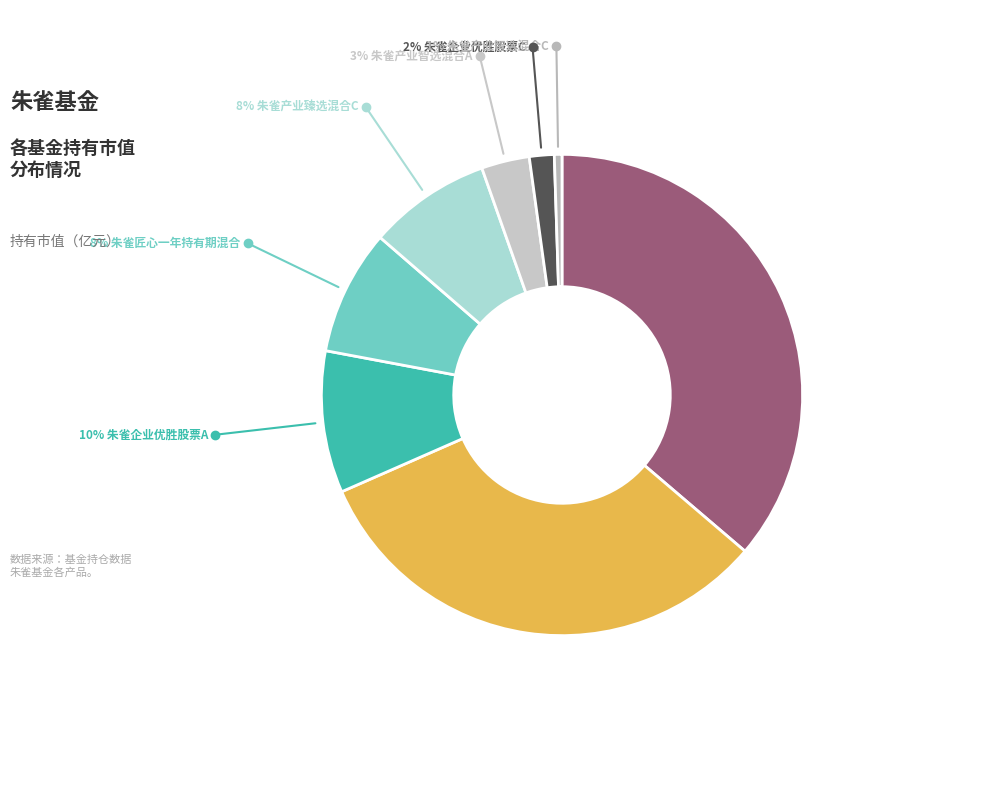

To the nearest percent, what is the difference between the largest and smallest slice percentages?

36%